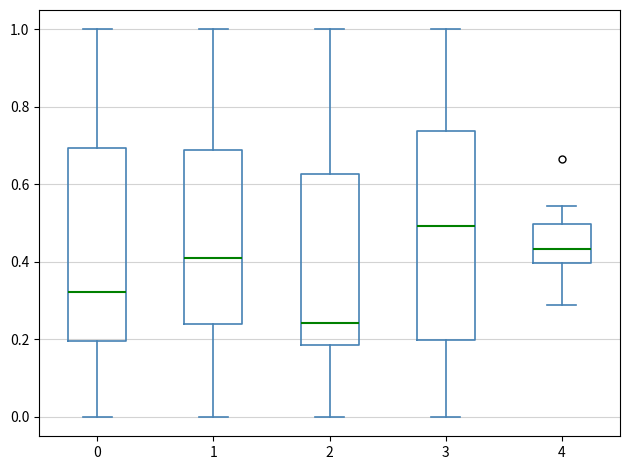

Reading left to right, read every box against the y-axis: the position of its median line, the range the box covers, and the ends of its whiskers. The values are not printed on the chart, so give them approximately, as read against the axis.

0: median 0.32, box 0.20 to 0.70, whiskers 0.00 to 1.00
1: median 0.40, box 0.24 to 0.68, whiskers 0.00 to 1.00
2: median 0.24, box 0.18 to 0.62, whiskers 0.00 to 1.00
3: median 0.50, box 0.20 to 0.74, whiskers 0.00 to 1.00
4: median 0.44, box 0.40 to 0.50, whiskers 0.28 to 0.54